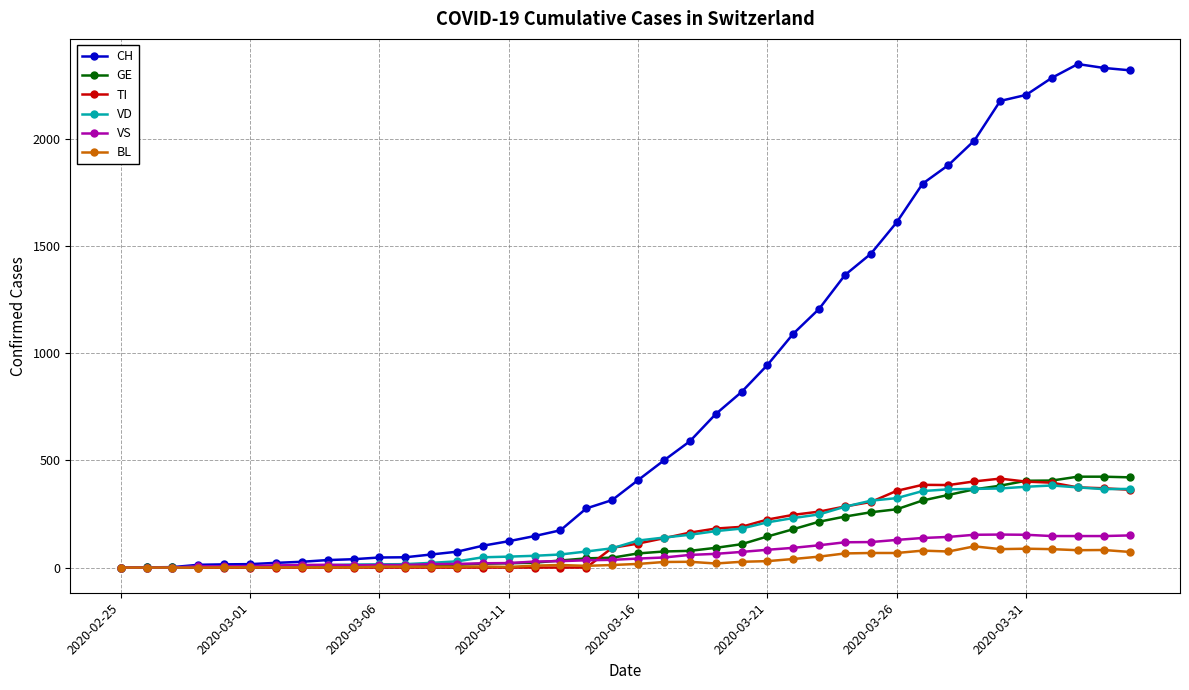

How many values in the GE series are below 66?

20